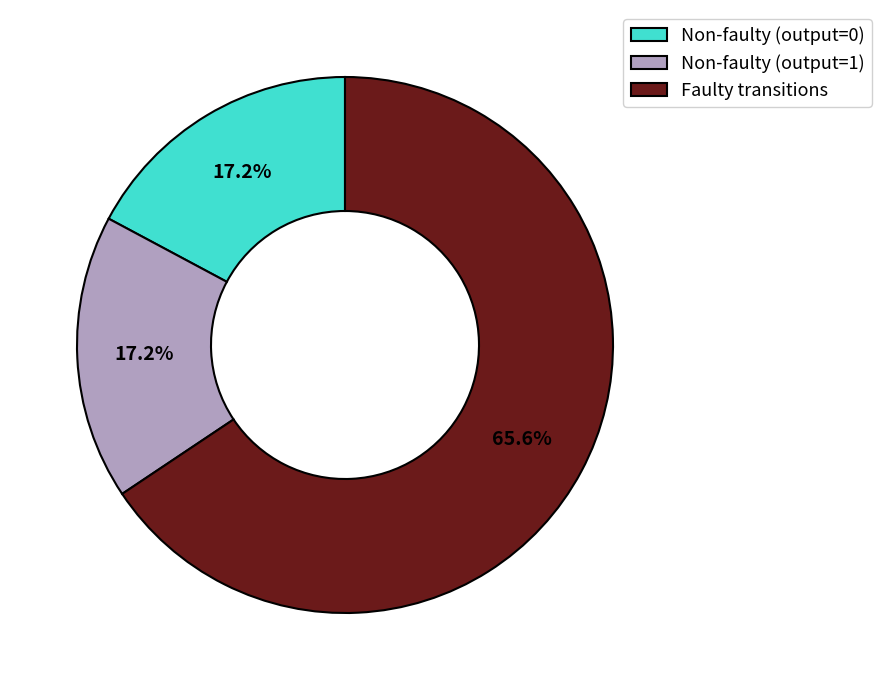

Which slice is the largest?

Faulty transitions